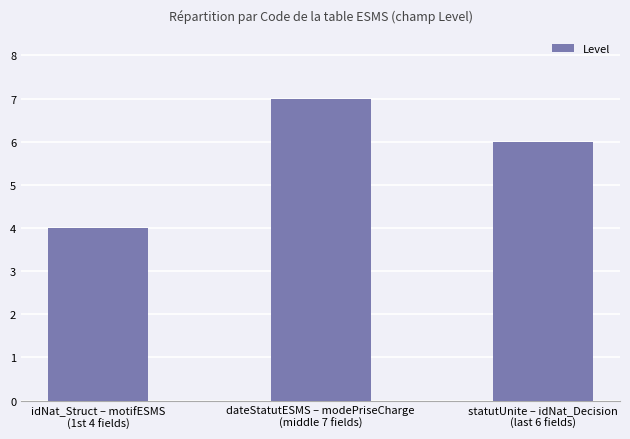

Reading left to right, transcribe all the data shown in this chart.

4	7	6